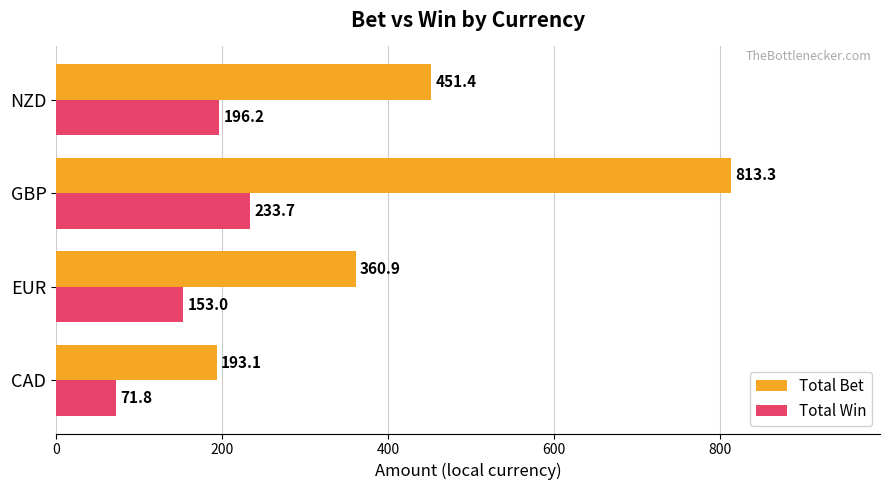

What is the minimum value for Total Bet?

193.1